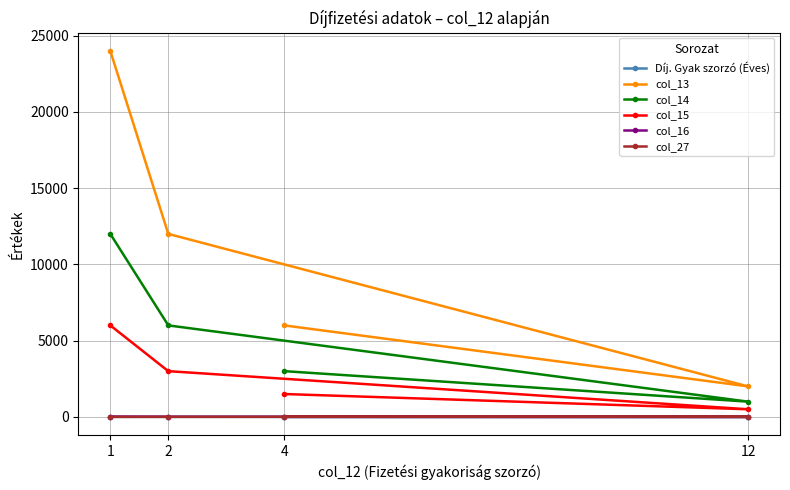

How many times do col_27 and col_16 cross each other?

1